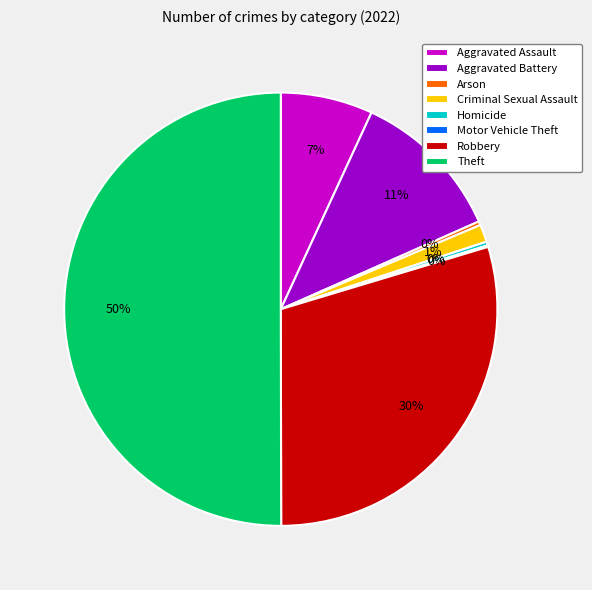

To the nearest percent, what portion does Aggravated Battery represent?

11%